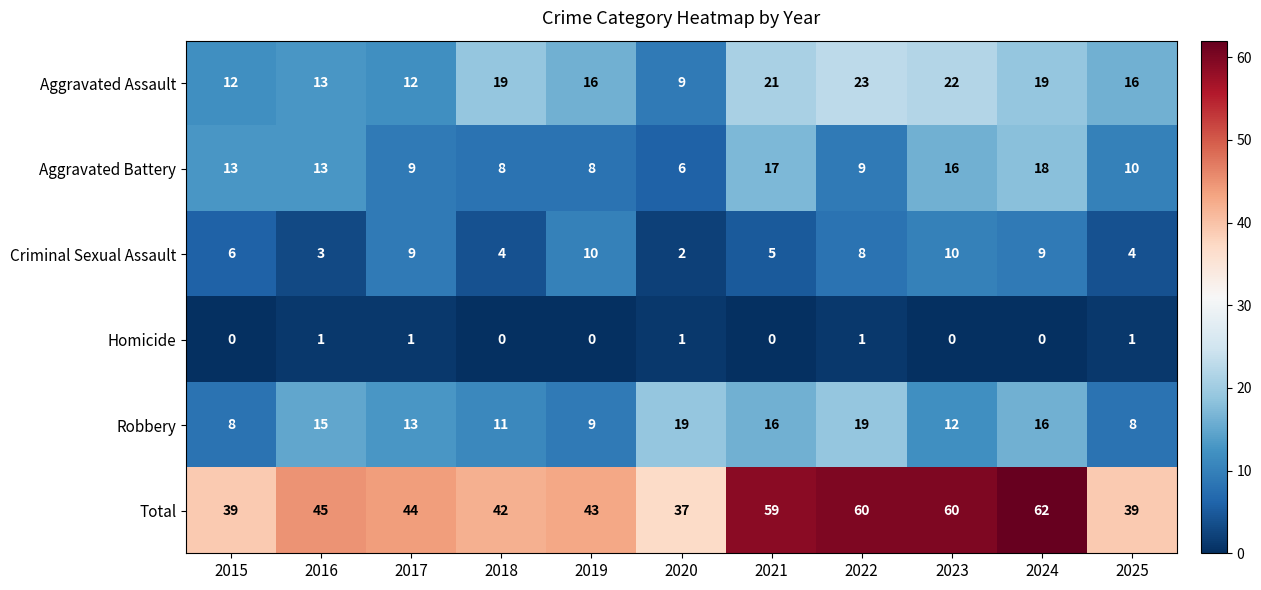

What is the total value across all series at 2018?

84